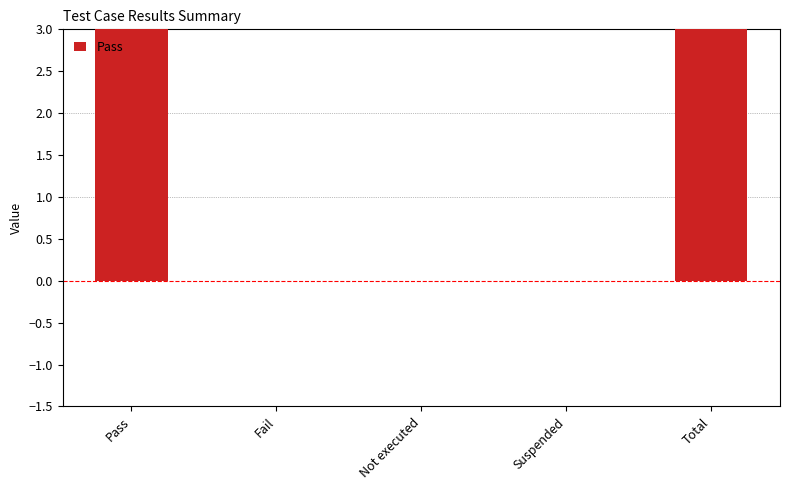

How many series are shown in this chart?

1